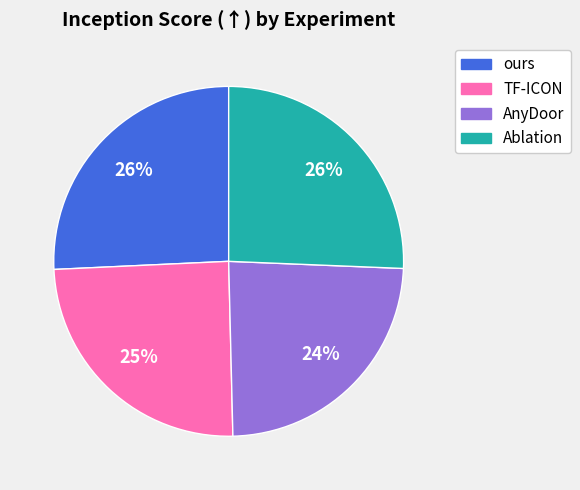

What percentage is the AnyDoor slice, to the nearest percent?

24%